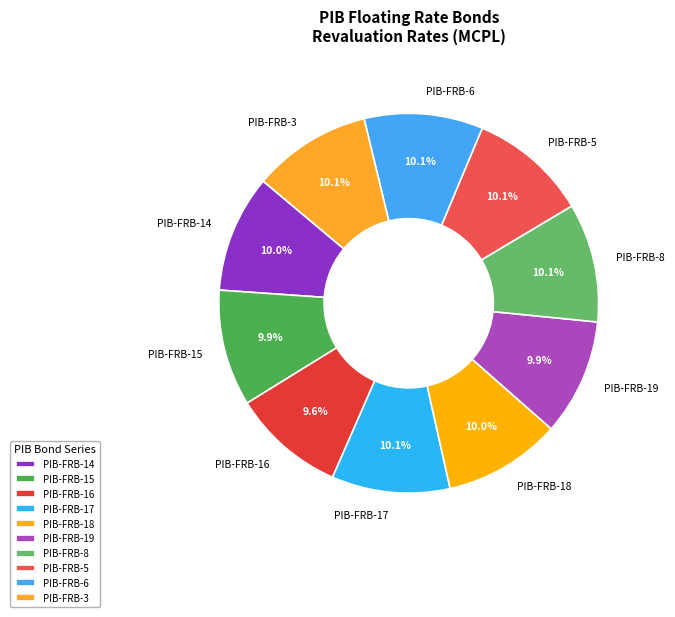

Approximately how many times larger is the value at PIB-FRB-14 compared to PIB-FRB-5?

1.0